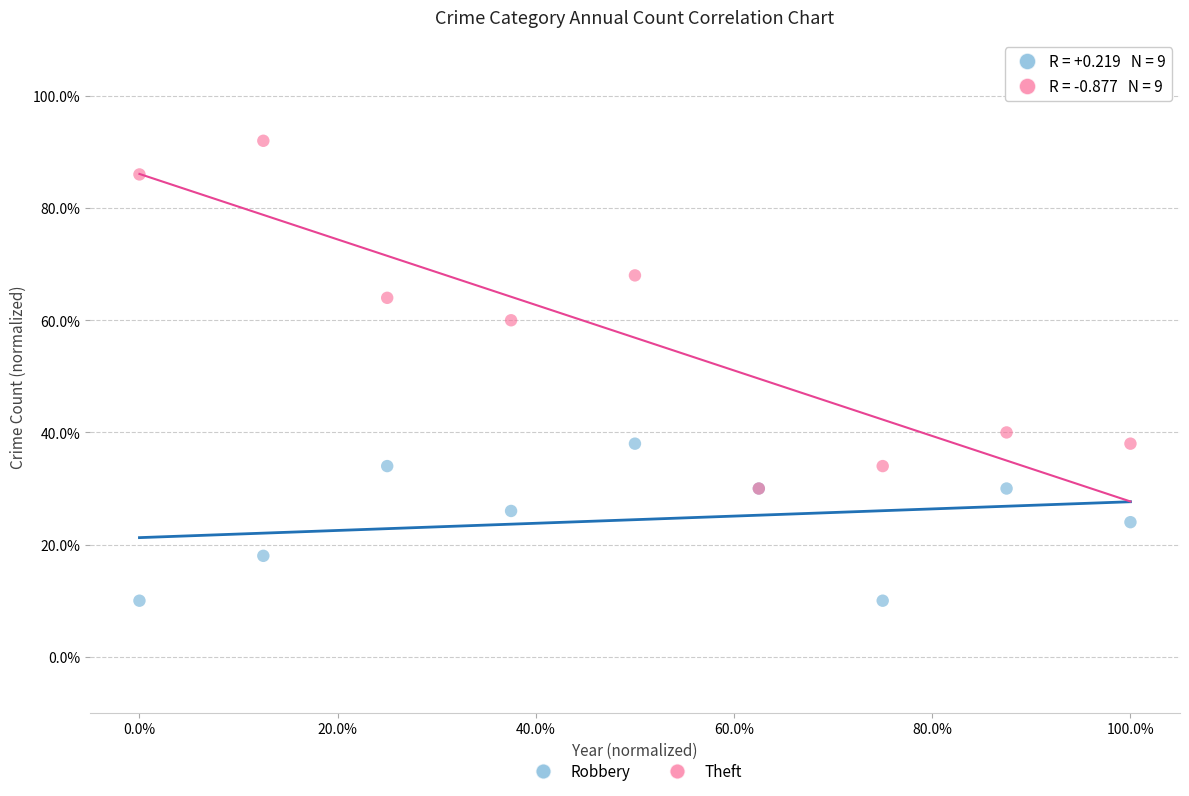

What are all the series names shown in the legend?

Robbery, Theft